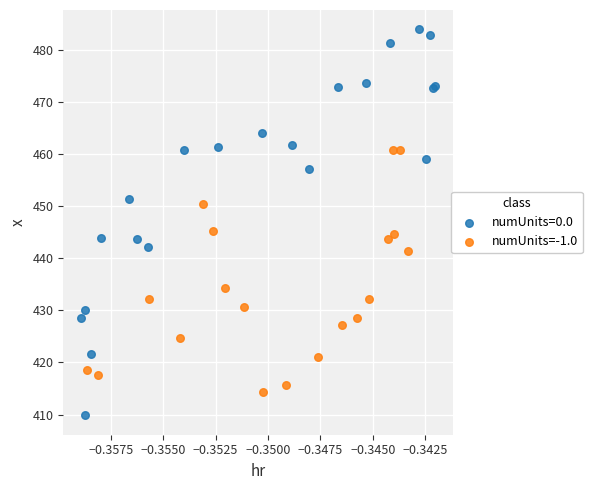

Which series reaches the minimum Y coordinate?

numUnits=0.0